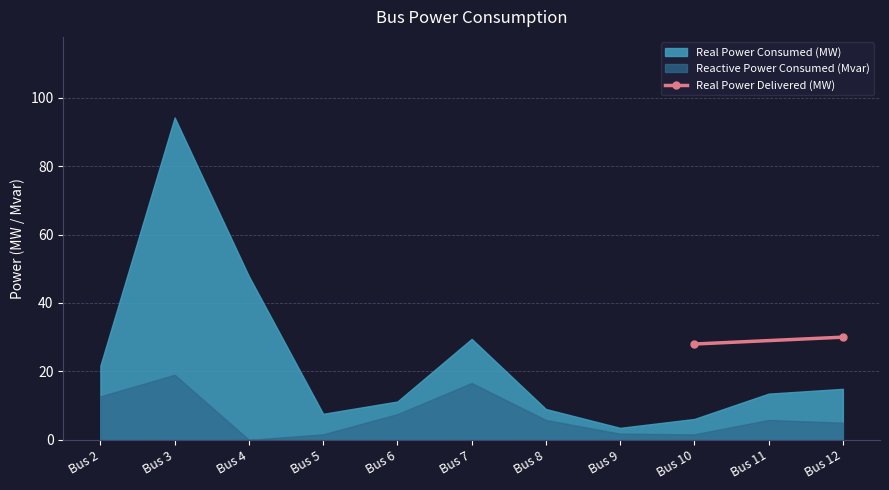

The value of Real Power Consumed (MW) at Bus 7 is 29.5. True or false?

True